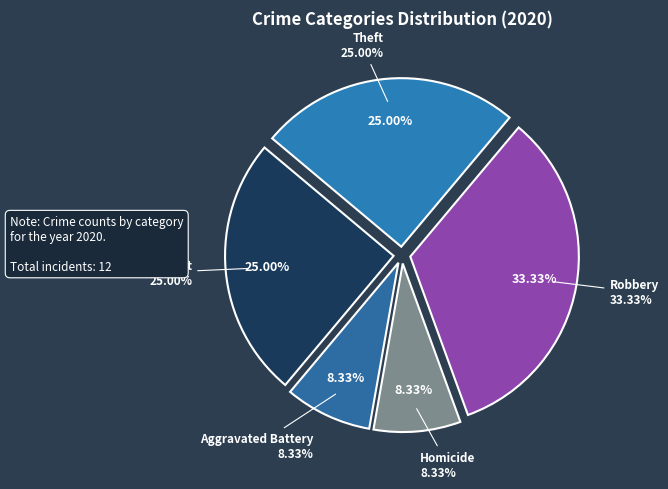

Does Homicide account for over 50% of the chart?

No